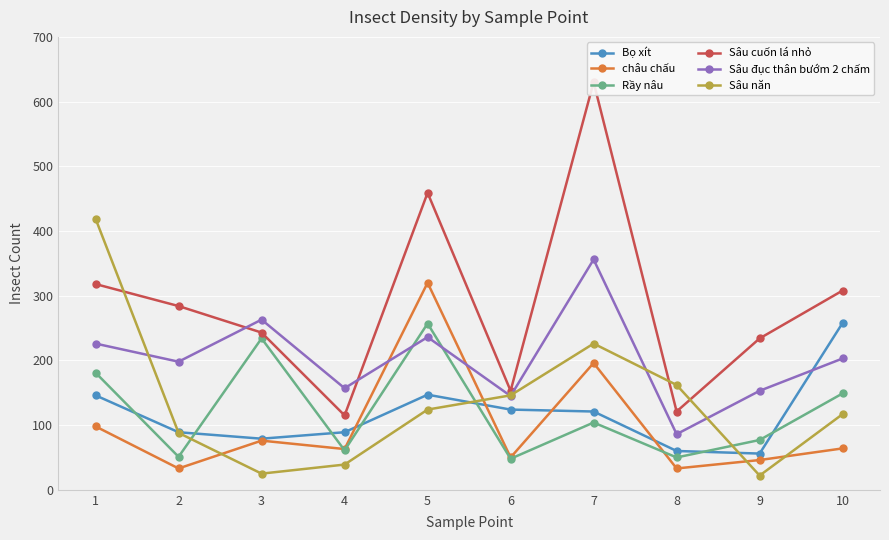

What are all the series names shown in the legend?

Bọ xít, châu chấu, Rầy nâu, Sâu cuốn lá nhỏ, Sâu đục thân bướm 2 chấm, Sâu năn